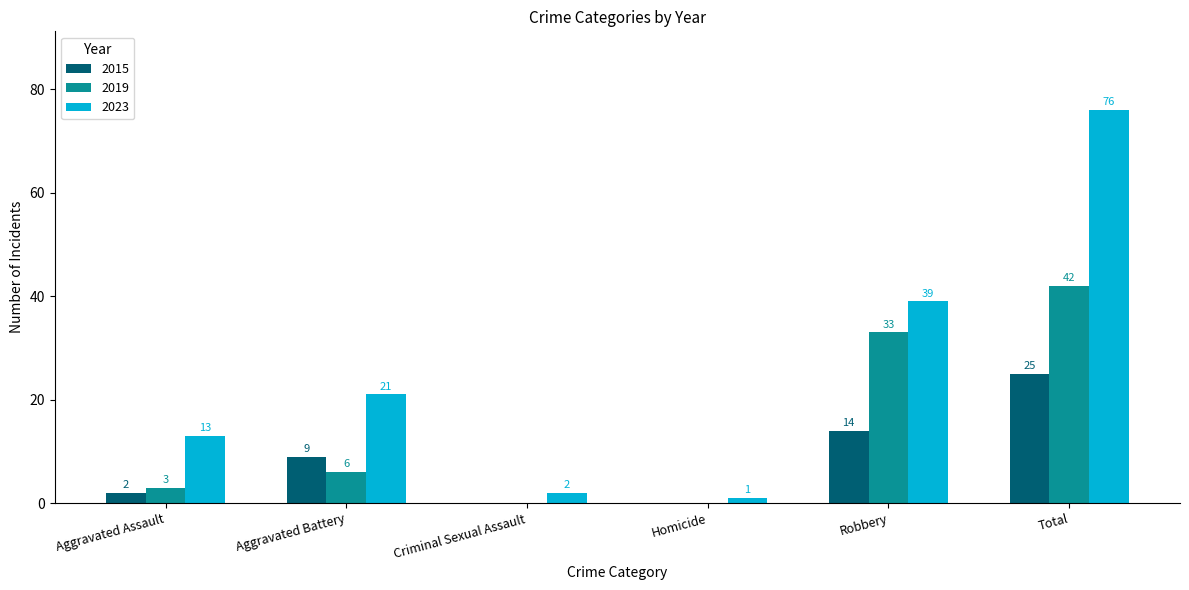

The value of 2015 at Total is 34. True or false?

False